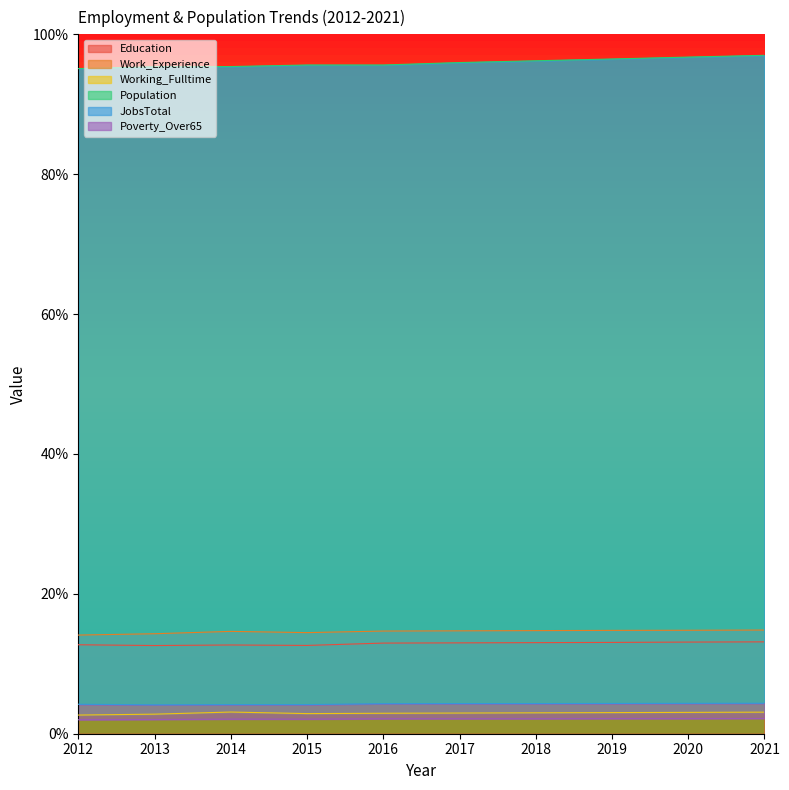

Between 2016 and 2018, which series saw the biggest shift?

Population